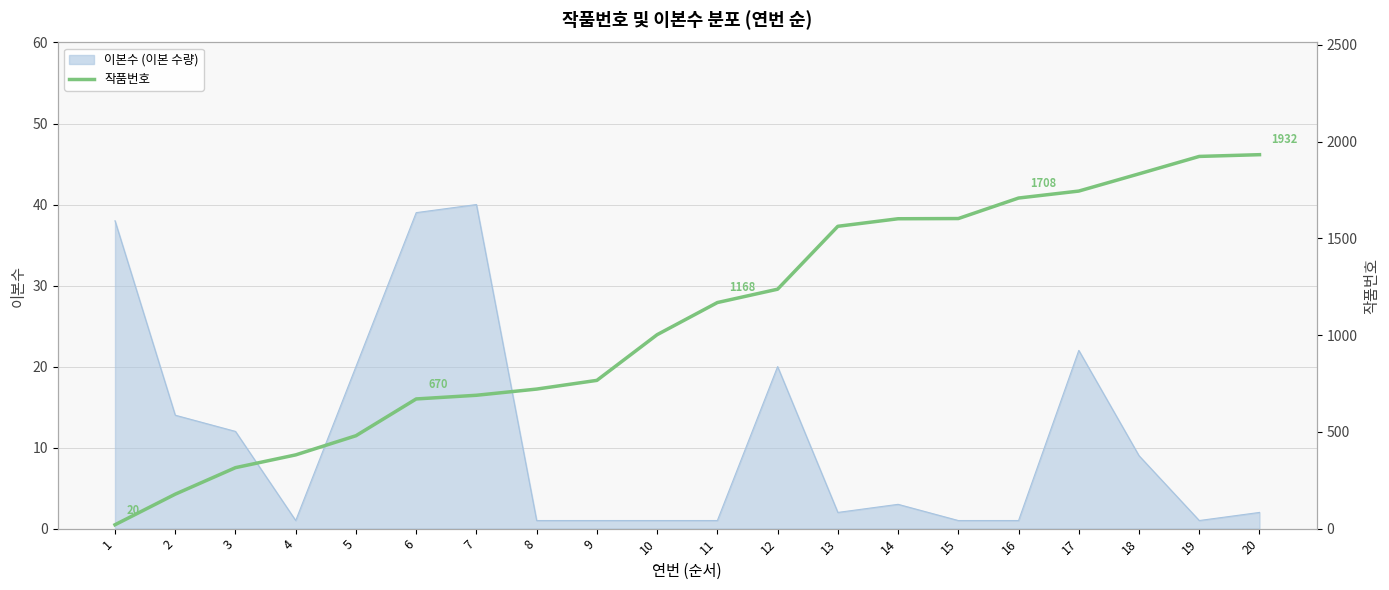

Reading right to left, transcribe all the data shown in this chart.

20=1932	19=1923	18=1833	17=1744	16=1708	15=1602	14=1601	13=1562	12=1237	11=1168	10=1002	9=766	8=721	7=689	6=670	5=480	4=381	3=315	2=178	1=20